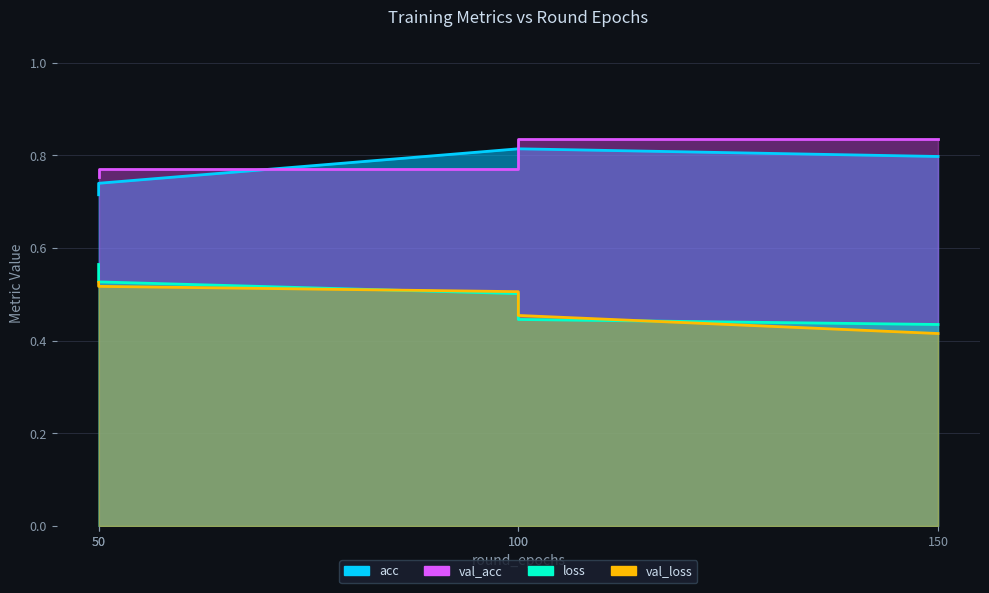

Which series has the widest spread of values?

loss